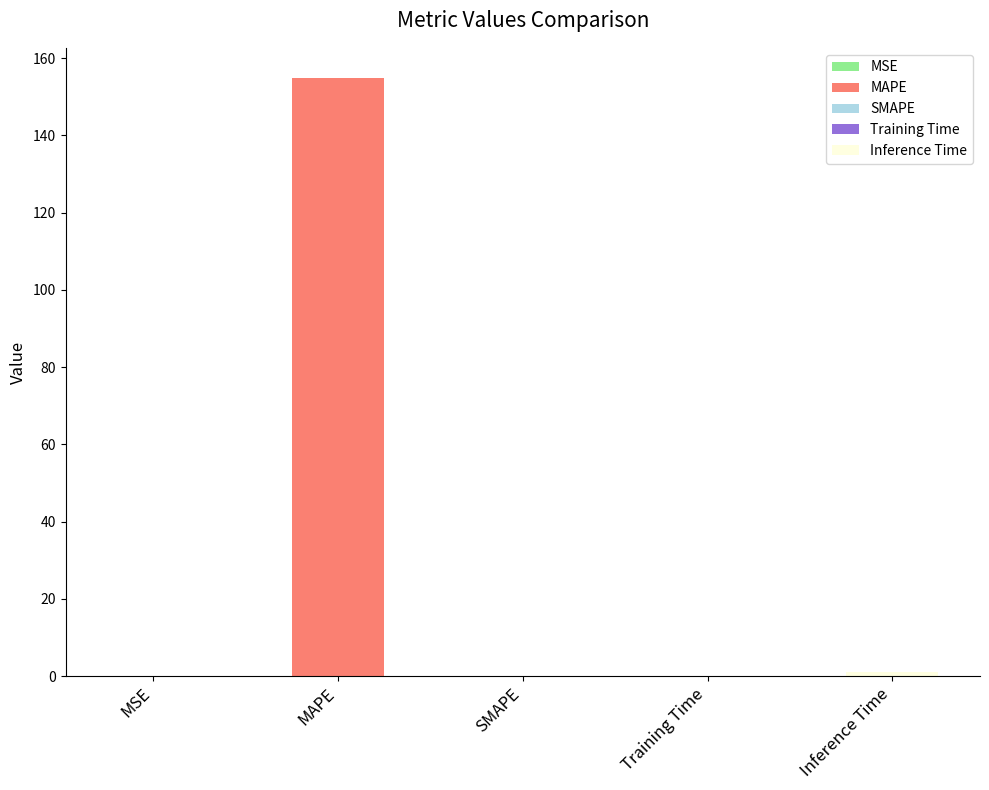

What is the maximum value shown in the chart?

154.9